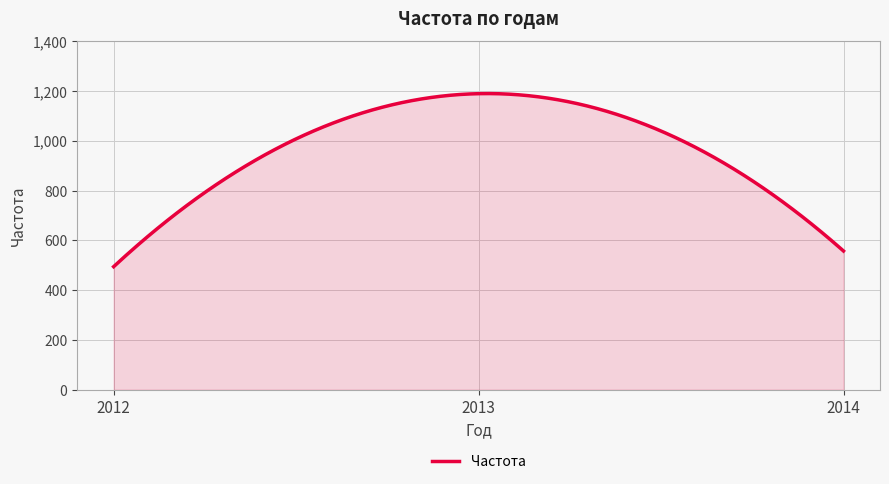

What is the average value?

966.4